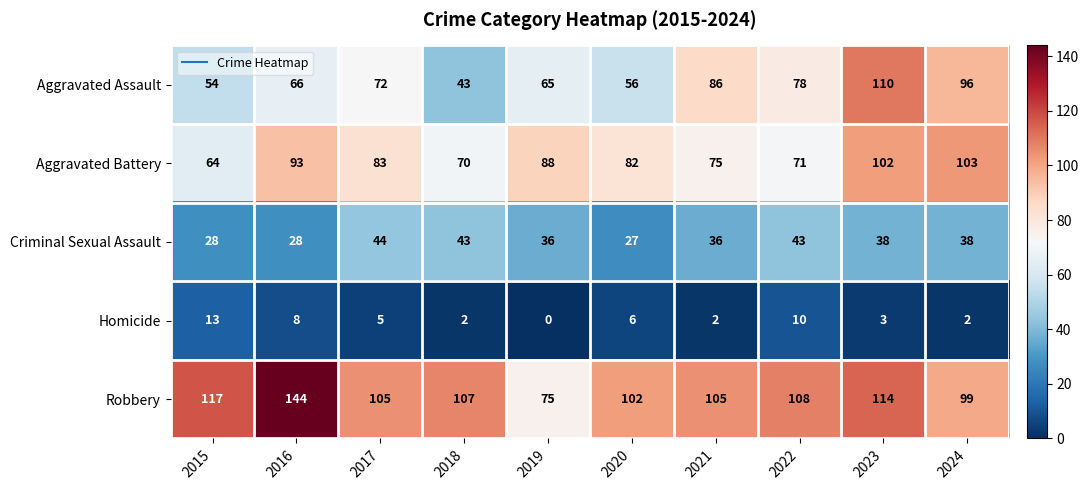

What is the sum of the Aggravated Assault values at 2020 and 2015?

110